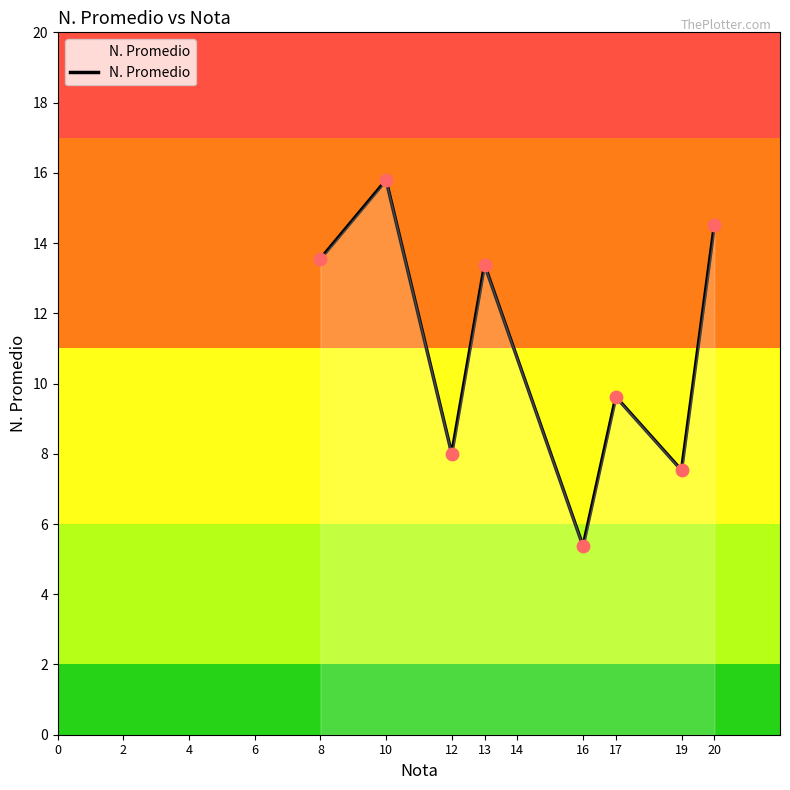

What is the change in value from 10 to 12?

-7.8